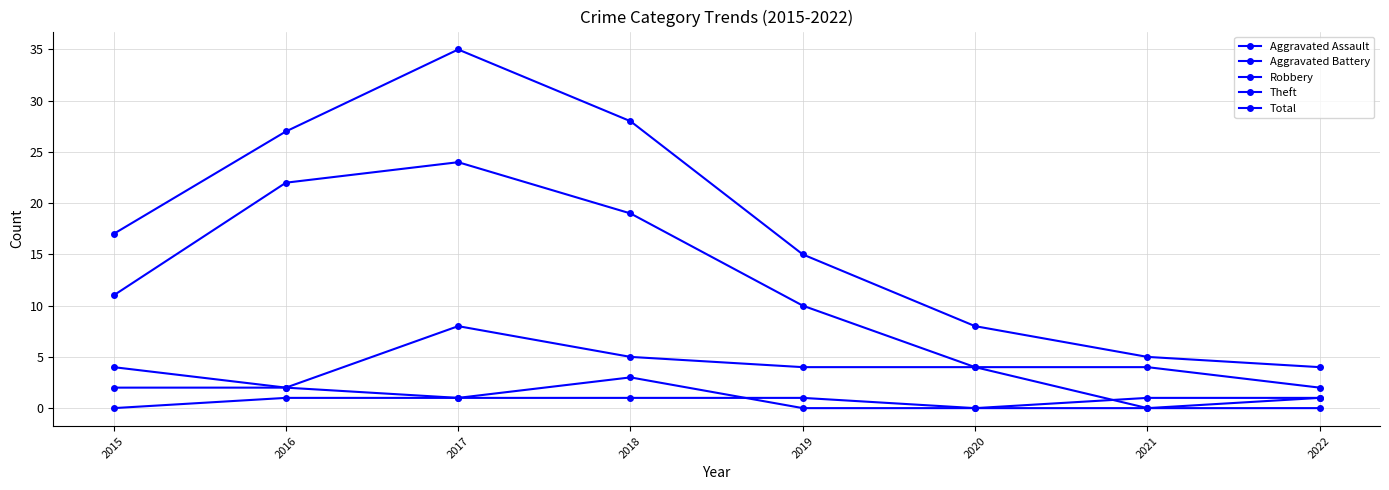

How many lines are shown in the chart?

5